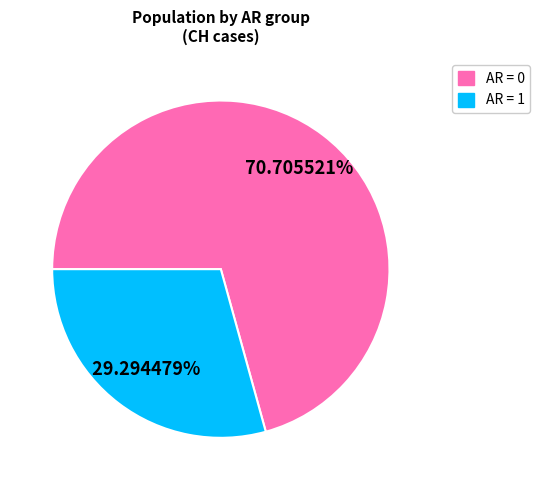

Do AR = 0 and AR = 1 together represent more than half of the pie?

Yes